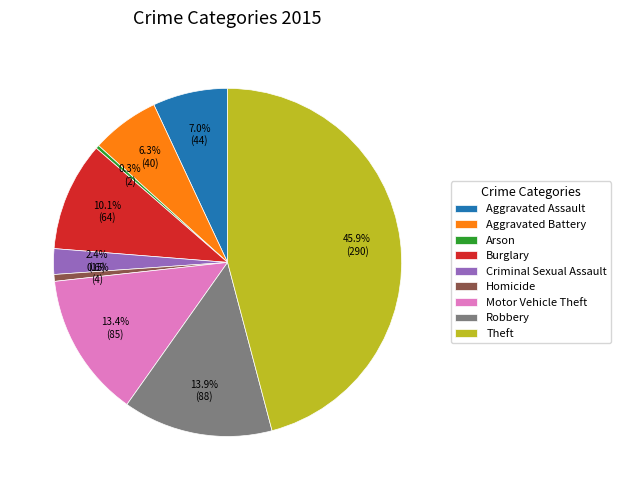

How many segments does this pie chart have?

9